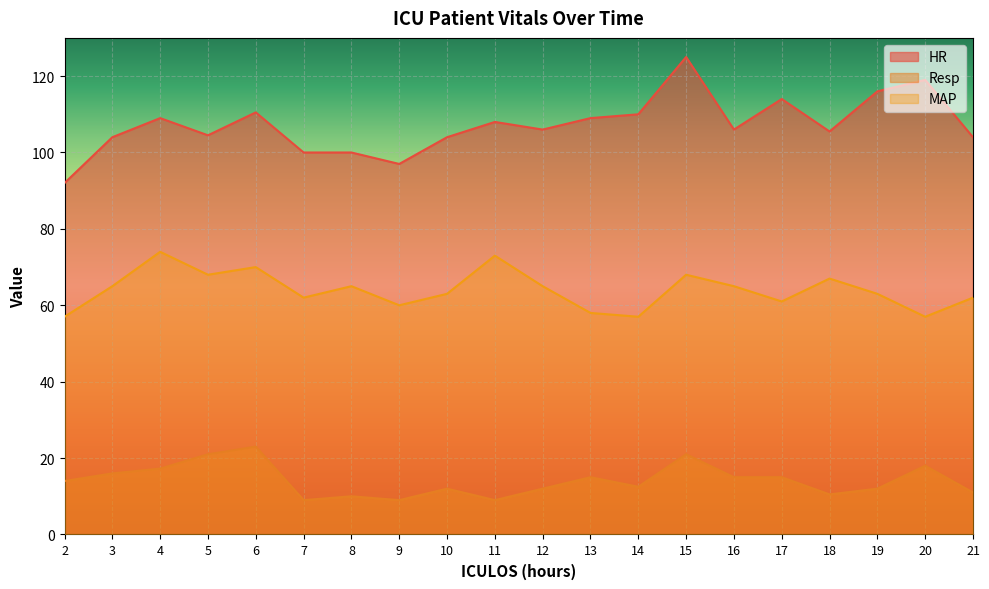

List the series in order of their peak value, highest first.

HR, MAP, Resp